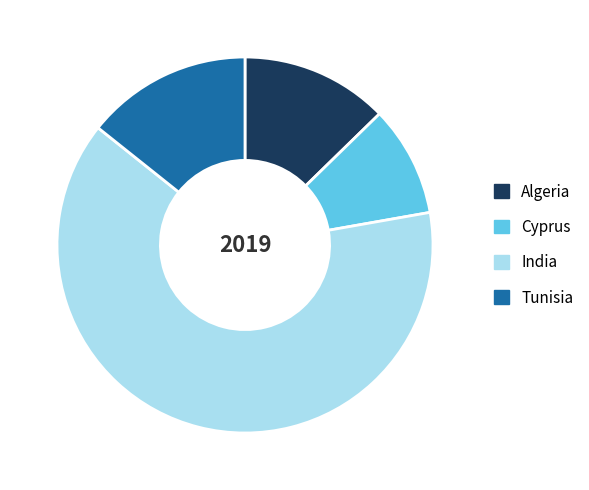

Rank the categories by value from highest to lowest.

India, Tunisia, Algeria, Cyprus